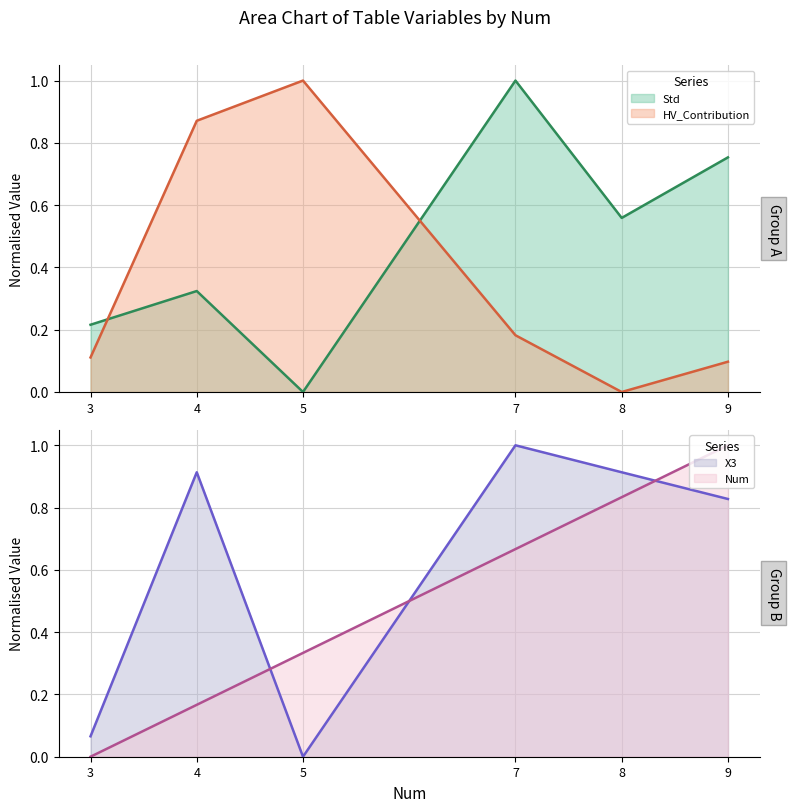

The HV_Contribution series shows 1.4 at 4. True or false?

False